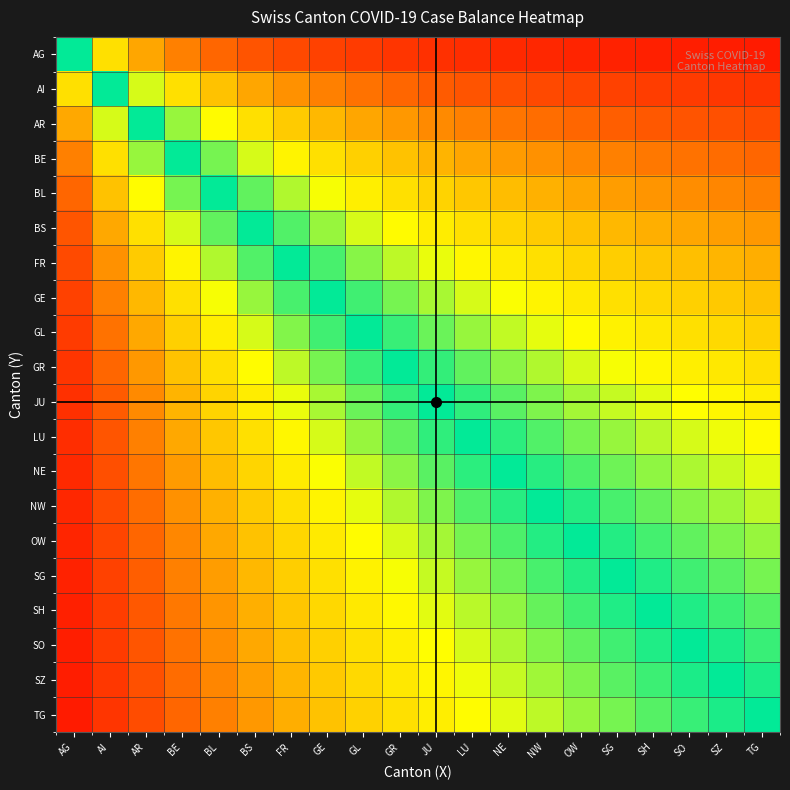

Reading left to right, list all the values displayed in this chart.

AG: AG=0.5	AI=0.7	AR=0.8	BE=0.8	BL=0.8	BS=0.9	FR=0.9	GE=0.9	GL=0.9	GR=0.9	JU=0.9	LU=0.9	NE=0.9	NW=0.9	OW=0.9	SG=0.9	SH=0.9	SO=0.9	SZ=0.9	TG=1.0
AI: AG=0.3	AI=0.5	AR=0.6	BE=0.7	BL=0.7	BS=0.8	FR=0.8	GE=0.8	GL=0.8	GR=0.8	JU=0.8	LU=0.9	NE=0.9	NW=0.9	OW=0.9	SG=0.9	SH=0.9	SO=0.9	SZ=0.9	TG=0.9
AR: AG=0.2	AI=0.4	AR=0.5	BE=0.6	BL=0.6	BS=0.7	FR=0.7	GE=0.7	GL=0.8	GR=0.8	JU=0.8	LU=0.8	NE=0.8	NW=0.8	OW=0.8	SG=0.8	SH=0.8	SO=0.9	SZ=0.9	TG=0.9
BE: AG=0.2	AI=0.3	AR=0.4	BE=0.5	BL=0.6	BS=0.6	FR=0.6	GE=0.7	GL=0.7	GR=0.7	JU=0.7	LU=0.8	NE=0.8	NW=0.8	OW=0.8	SG=0.8	SH=0.8	SO=0.8	SZ=0.8	TG=0.8
BL: AG=0.2	AI=0.3	AR=0.4	BE=0.4	BL=0.5	BS=0.5	FR=0.6	GE=0.6	GL=0.6	GR=0.7	JU=0.7	LU=0.7	NE=0.7	NW=0.7	OW=0.8	SG=0.8	SH=0.8	SO=0.8	SZ=0.8	TG=0.8
BS: AG=0.1	AI=0.2	AR=0.3	BE=0.4	BL=0.5	BS=0.5	FR=0.5	GE=0.6	GL=0.6	GR=0.6	JU=0.6	LU=0.7	NE=0.7	NW=0.7	OW=0.7	SG=0.7	SH=0.7	SO=0.8	SZ=0.8	TG=0.8
FR: AG=0.1	AI=0.2	AR=0.3	BE=0.4	BL=0.4	BS=0.5	FR=0.5	GE=0.5	GL=0.6	GR=0.6	JU=0.6	LU=0.6	NE=0.7	NW=0.7	OW=0.7	SG=0.7	SH=0.7	SO=0.7	SZ=0.7	TG=0.7
GE: AG=0.1	AI=0.2	AR=0.3	BE=0.3	BL=0.4	BS=0.4	FR=0.5	GE=0.5	GL=0.5	GR=0.6	JU=0.6	LU=0.6	NE=0.6	NW=0.6	OW=0.7	SG=0.7	SH=0.7	SO=0.7	SZ=0.7	TG=0.7
GL: AG=0.1	AI=0.2	AR=0.2	BE=0.3	BL=0.4	BS=0.4	FR=0.4	GE=0.5	GL=0.5	GR=0.5	JU=0.6	LU=0.6	NE=0.6	NW=0.6	OW=0.6	SG=0.6	SH=0.7	SO=0.7	SZ=0.7	TG=0.7
GR: AG=0.1	AI=0.2	AR=0.2	BE=0.3	BL=0.3	BS=0.4	FR=0.4	GE=0.4	GL=0.5	GR=0.5	JU=0.5	LU=0.5	NE=0.6	NW=0.6	OW=0.6	SG=0.6	SH=0.6	SO=0.6	SZ=0.7	TG=0.7
JU: AG=0.1	AI=0.2	AR=0.2	BE=0.3	BL=0.3	BS=0.4	FR=0.4	GE=0.4	GL=0.5	GR=0.5	JU=0.5	LU=0.5	NE=0.5	NW=0.6	OW=0.6	SG=0.6	SH=0.6	SO=0.6	SZ=0.6	TG=0.6
LU: AG=0.1	AI=0.1	AR=0.2	BE=0.2	BL=0.3	BS=0.3	FR=0.4	GE=0.4	GL=0.4	GR=0.5	JU=0.5	LU=0.5	NE=0.5	NW=0.5	OW=0.6	SG=0.6	SH=0.6	SO=0.6	SZ=0.6	TG=0.6
NE: AG=0.1	AI=0.1	AR=0.2	BE=0.2	BL=0.3	BS=0.3	FR=0.3	GE=0.4	GL=0.4	GR=0.4	JU=0.5	LU=0.5	NE=0.5	NW=0.5	OW=0.5	SG=0.6	SH=0.6	SO=0.6	SZ=0.6	TG=0.6
NW: AG=0.1	AI=0.1	AR=0.2	BE=0.2	BL=0.3	BS=0.3	FR=0.3	GE=0.4	GL=0.4	GR=0.4	JU=0.4	LU=0.5	NE=0.5	NW=0.5	OW=0.5	SG=0.5	SH=0.5	SO=0.6	SZ=0.6	TG=0.6
OW: AG=0.1	AI=0.1	AR=0.2	BE=0.2	BL=0.2	BS=0.3	FR=0.3	GE=0.3	GL=0.4	GR=0.4	JU=0.4	LU=0.4	NE=0.5	NW=0.5	OW=0.5	SG=0.5	SH=0.5	SO=0.5	SZ=0.6	TG=0.6
SG: AG=0.1	AI=0.1	AR=0.2	BE=0.2	BL=0.2	BS=0.3	FR=0.3	GE=0.3	GL=0.4	GR=0.4	JU=0.4	LU=0.4	NE=0.4	NW=0.5	OW=0.5	SG=0.5	SH=0.5	SO=0.5	SZ=0.5	TG=0.6
SH: AG=0.1	AI=0.1	AR=0.1	BE=0.2	BL=0.2	BS=0.3	FR=0.3	GE=0.3	GL=0.3	GR=0.4	JU=0.4	LU=0.4	NE=0.4	NW=0.5	OW=0.5	SG=0.5	SH=0.5	SO=0.5	SZ=0.5	TG=0.5
SO: AG=0.1	AI=0.1	AR=0.1	BE=0.2	BL=0.2	BS=0.2	FR=0.3	GE=0.3	GL=0.3	GR=0.4	JU=0.4	LU=0.4	NE=0.4	NW=0.4	OW=0.5	SG=0.5	SH=0.5	SO=0.5	SZ=0.5	TG=0.5
SZ: AG=0.1	AI=0.1	AR=0.1	BE=0.2	BL=0.2	BS=0.2	FR=0.3	GE=0.3	GL=0.3	GR=0.3	JU=0.4	LU=0.4	NE=0.4	NW=0.4	OW=0.4	SG=0.5	SH=0.5	SO=0.5	SZ=0.5	TG=0.5
TG: AG=0.0	AI=0.1	AR=0.1	BE=0.2	BL=0.2	BS=0.2	FR=0.3	GE=0.3	GL=0.3	GR=0.3	JU=0.4	LU=0.4	NE=0.4	NW=0.4	OW=0.4	SG=0.4	SH=0.5	SO=0.5	SZ=0.5	TG=0.5